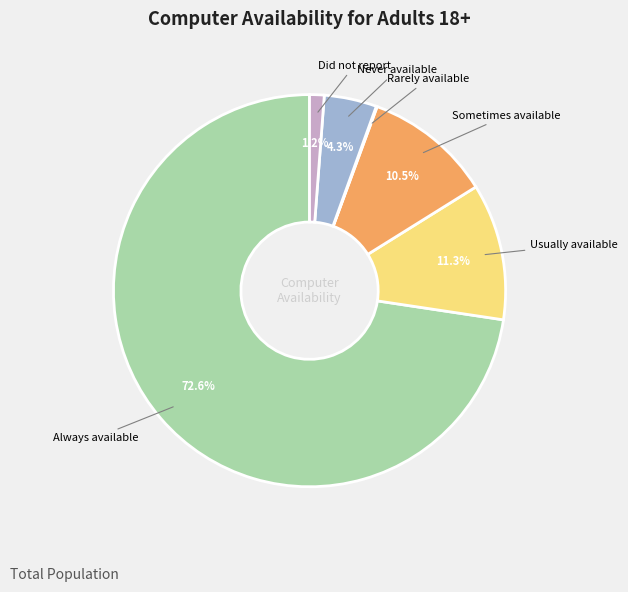

Is there a majority slice in this chart?

Yes